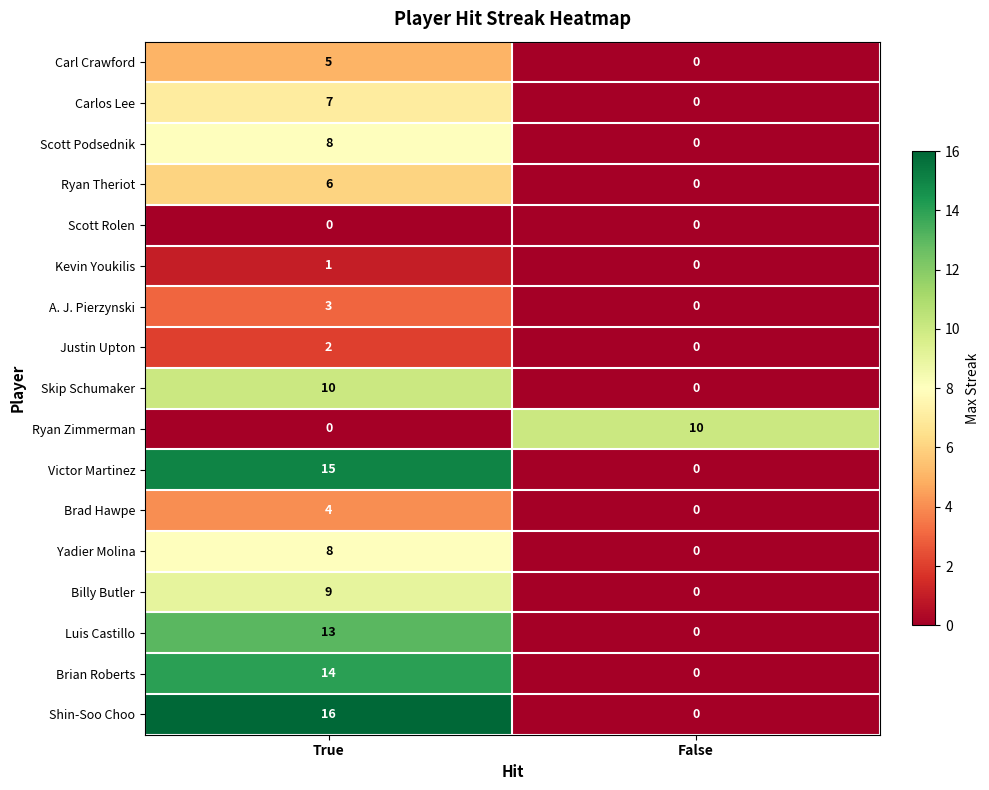

List the labels in order of Ryan Zimmerman value, smallest first.

True, False